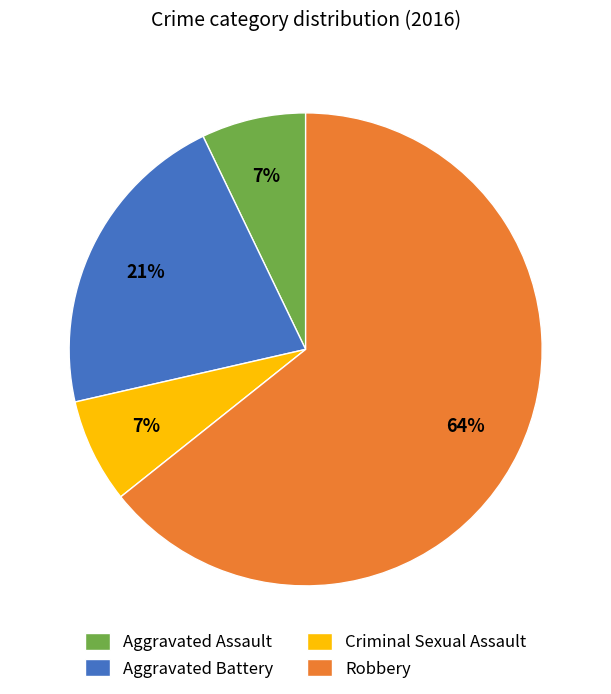

Which has a higher value, Aggravated Battery or Criminal Sexual Assault?

Aggravated Battery